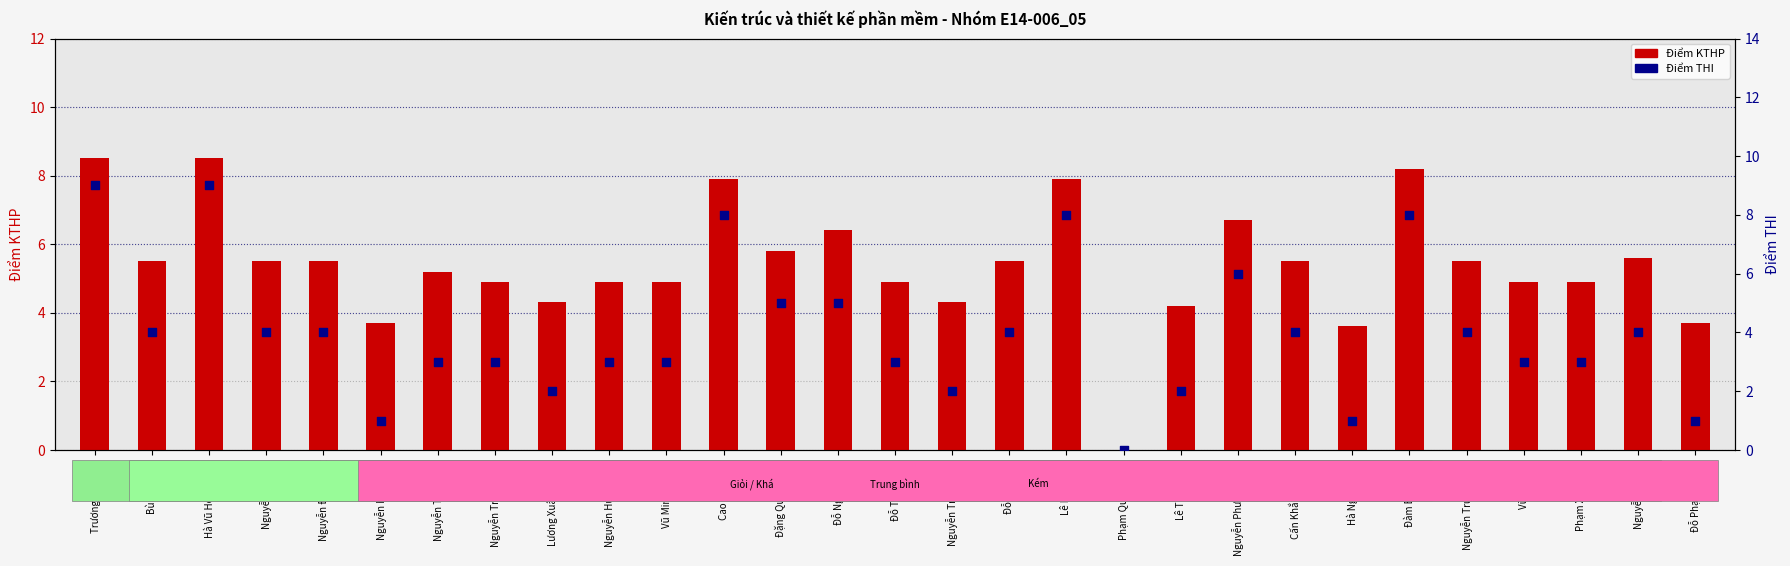

At which category is the sum across all series the highest?

Trương Đức Anh